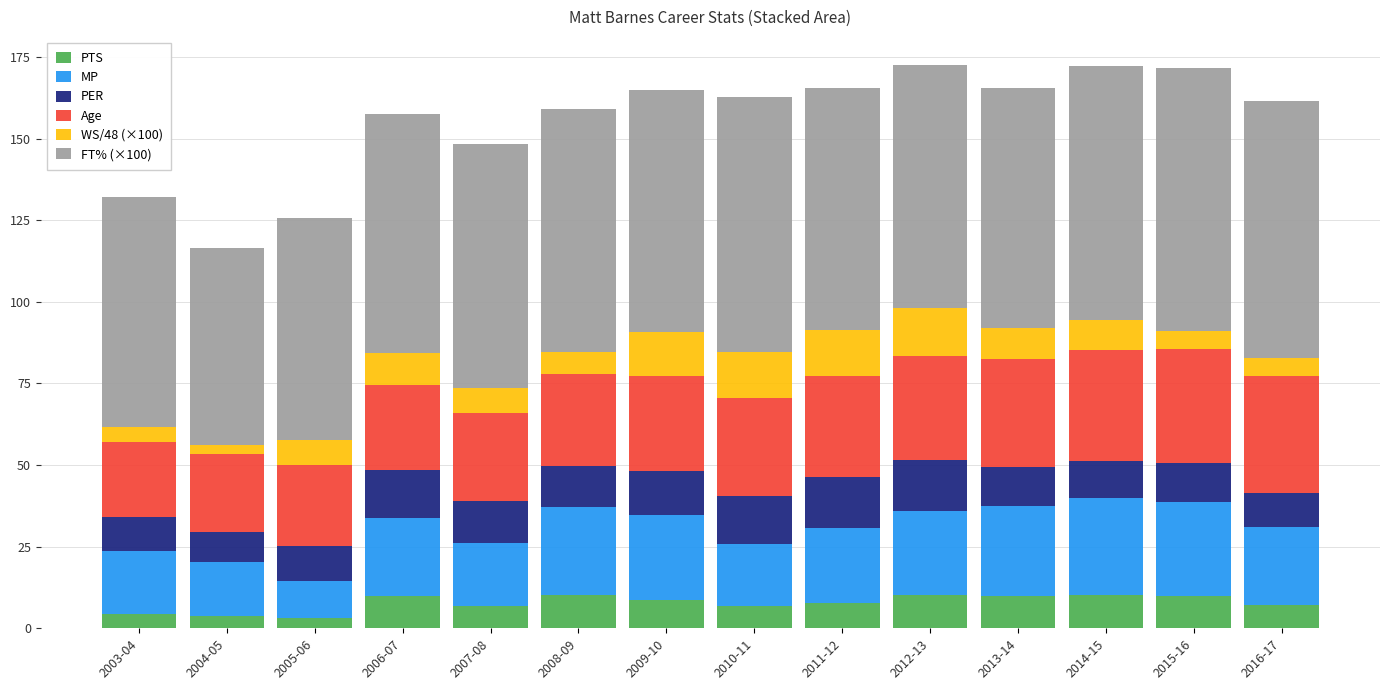

What is the total value across all series at 2010-11?

162.6